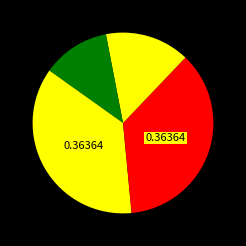

Is the sum of 1 and 0 greater than half?

No